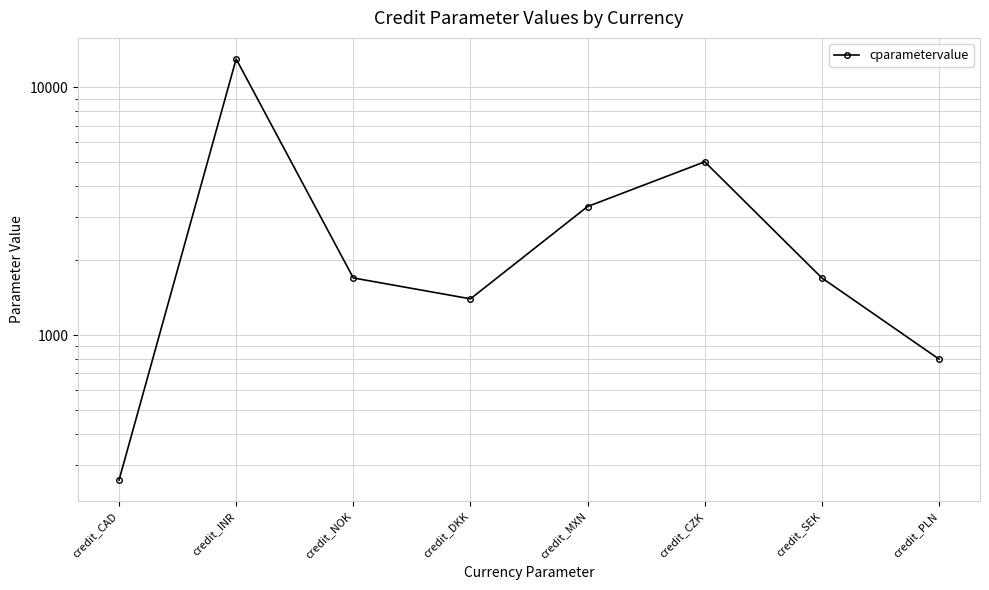

How many values are below 1700?

3